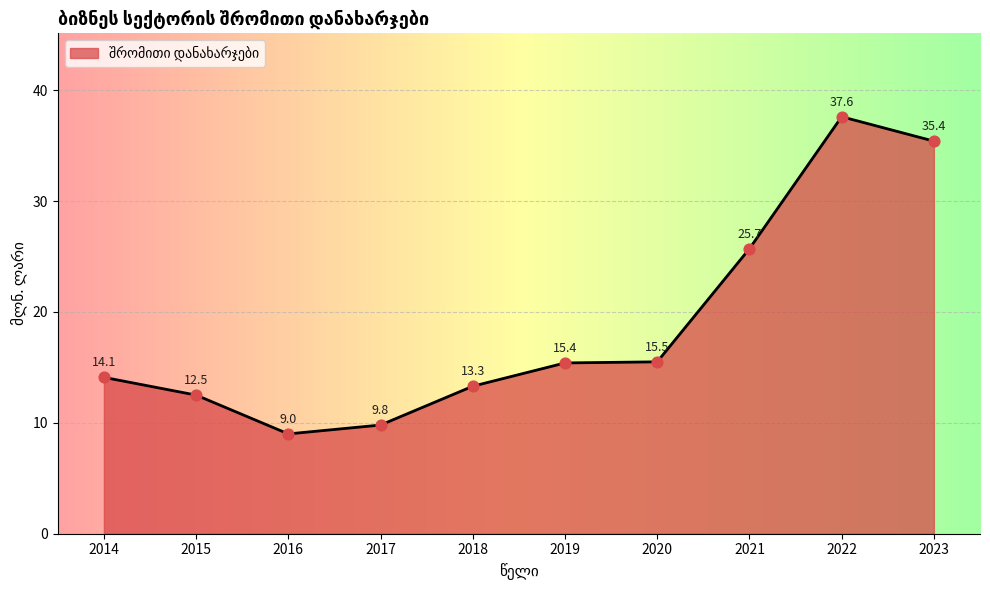

Approximately how many times larger is the value at 2014 compared to 2015?

1.1